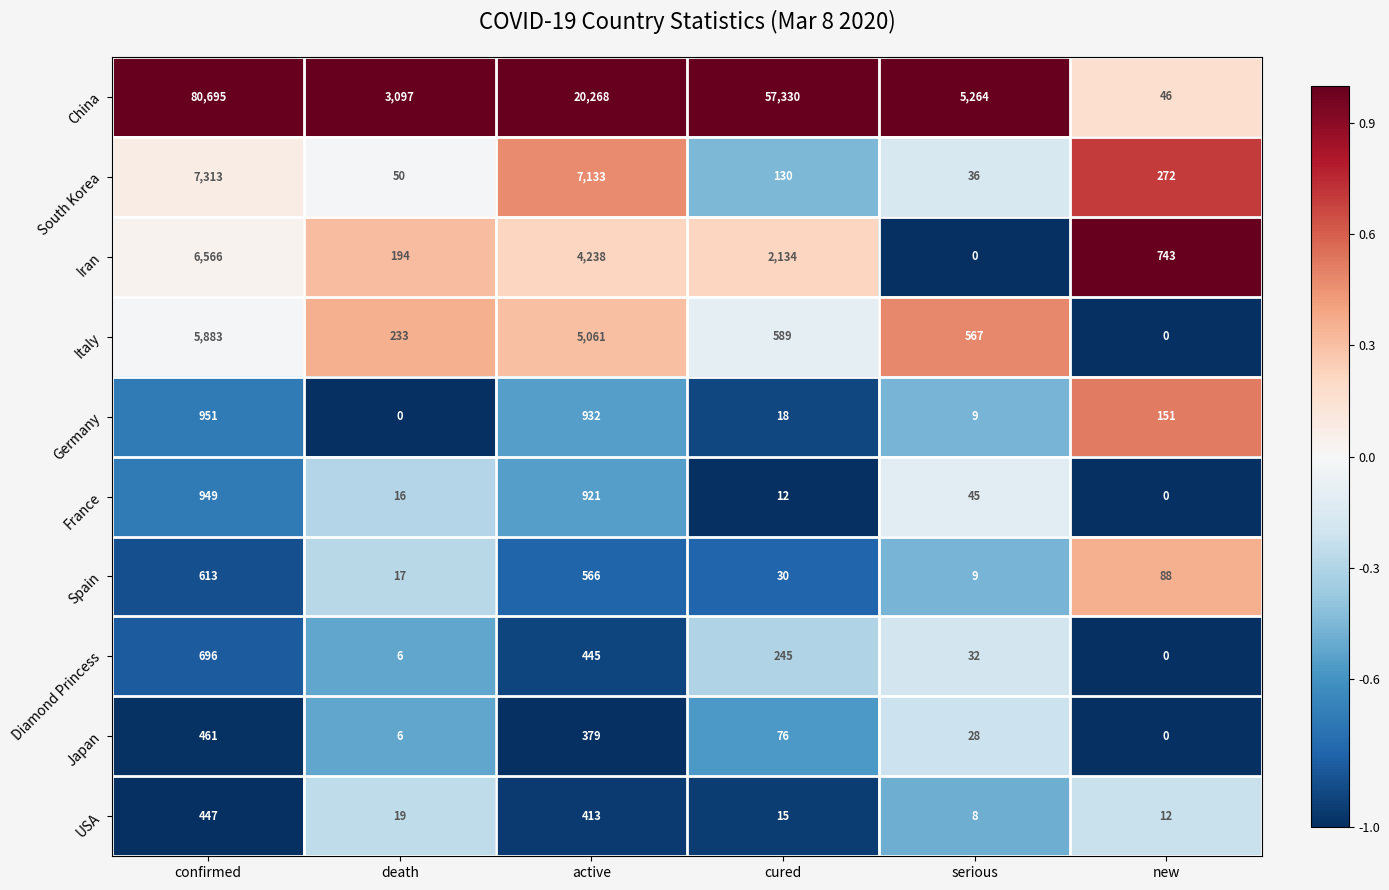

The value of Japan at new is 0. True or false?

True